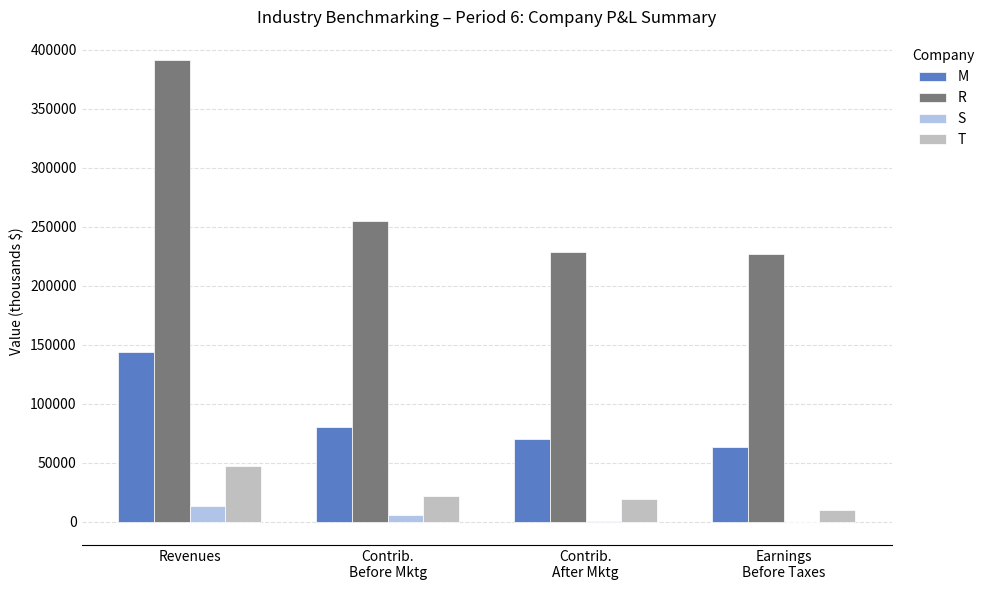

How many data points does each series have?

4